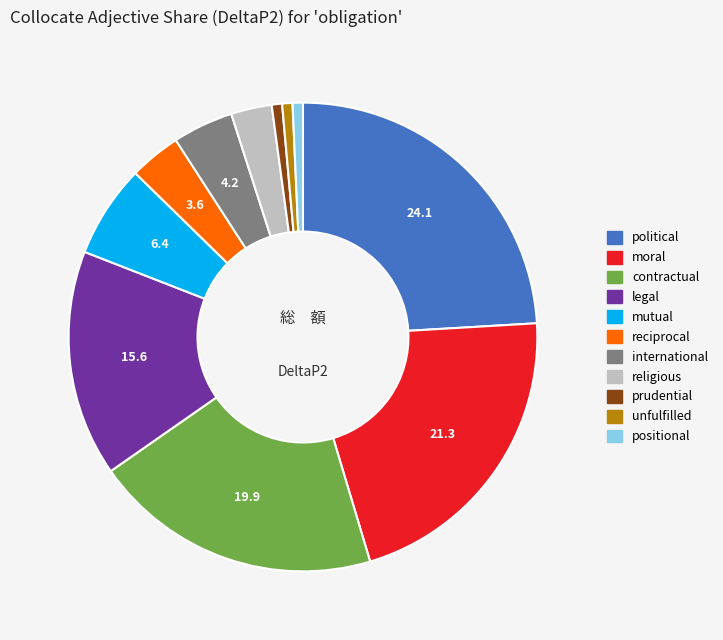

Do international and legal together represent more than half of the pie?

No